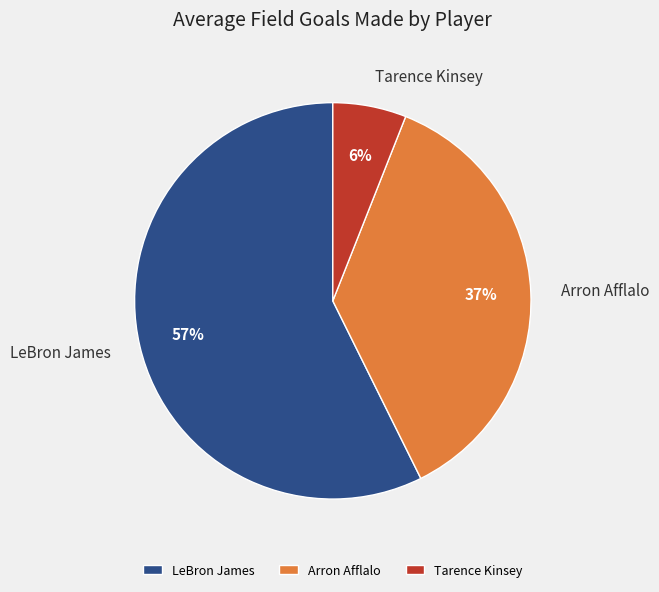

Is the sum of Tarence Kinsey and Arron Afflalo greater than half?

No